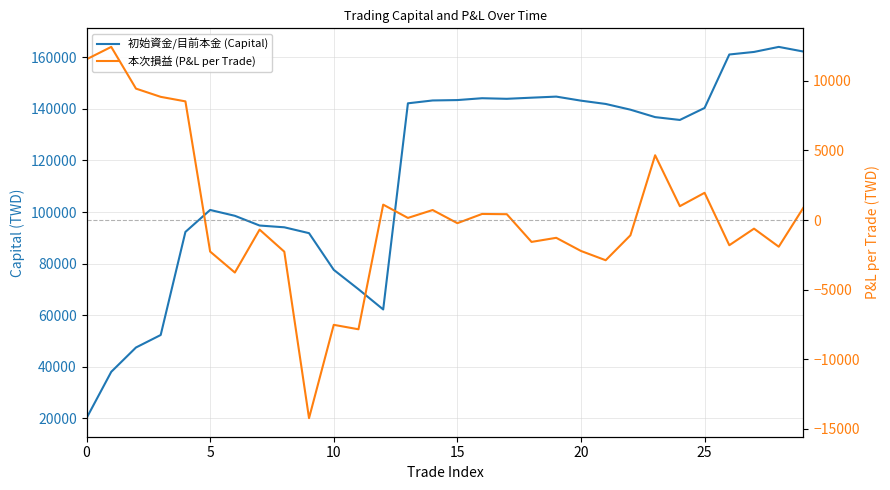

True or false: 初始資金/目前本金 (Capital) has a value of 144160 at 16.

True